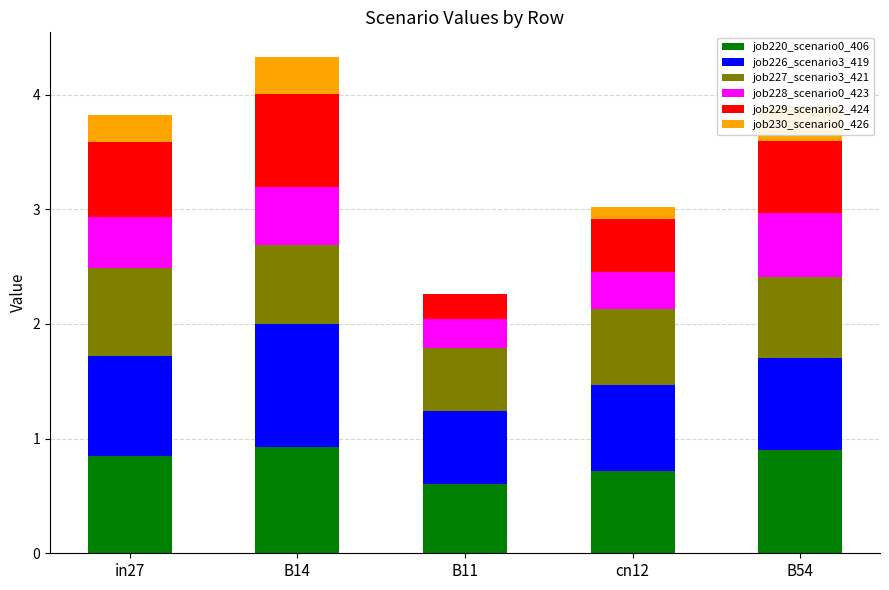

The value of job220_scenario0_406 at cn12 is 1.0. True or false?

False